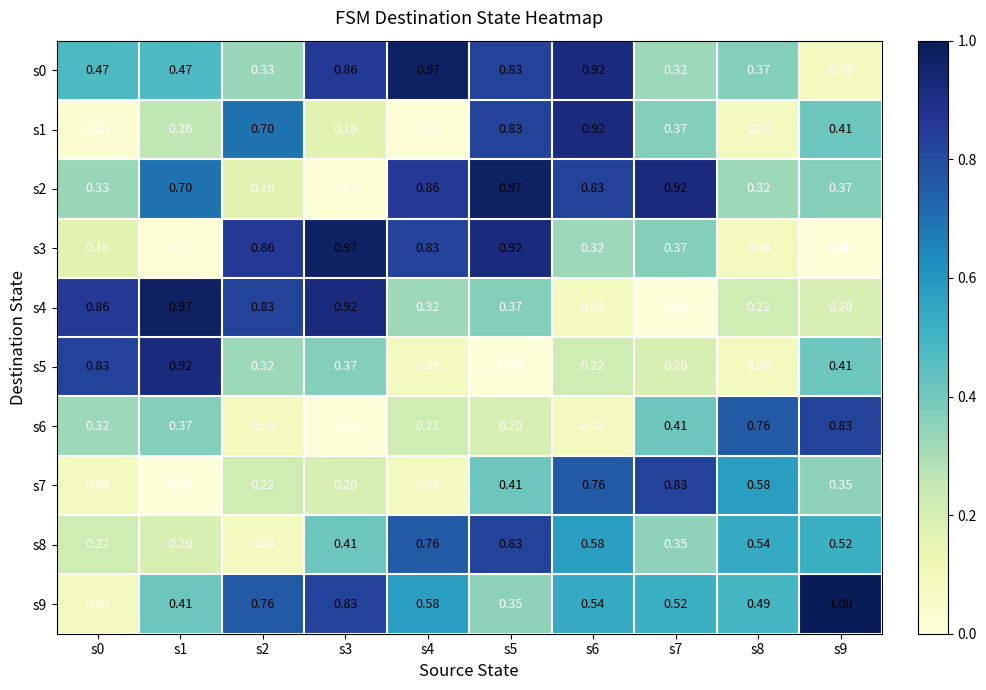

Between s3 and s4, which series saw the biggest shift?

s2